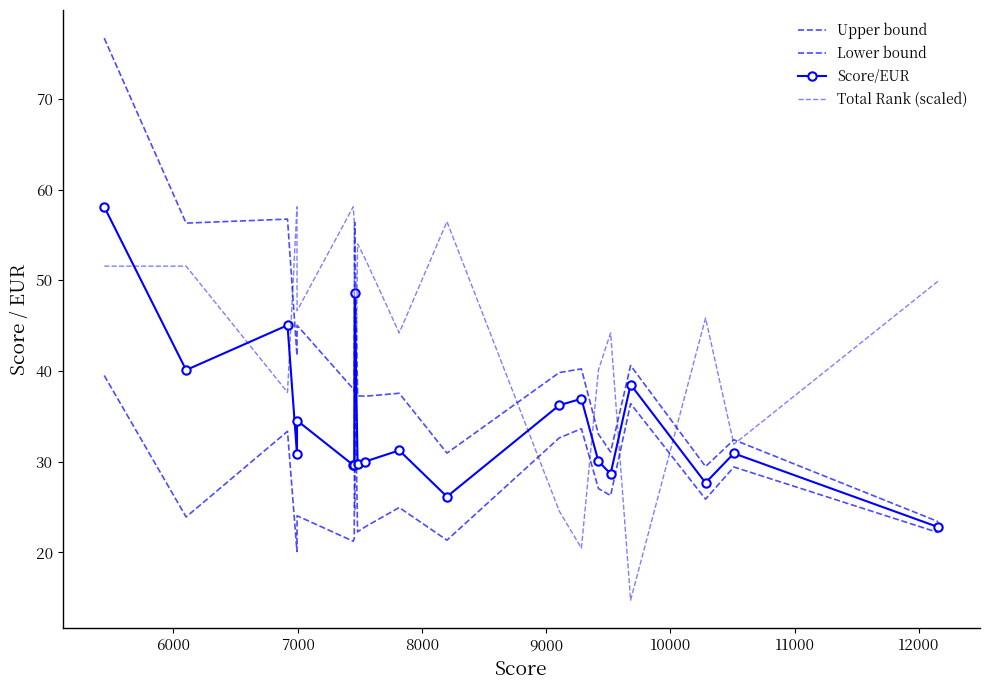

What is the average value of the Upper bound series?

41.1